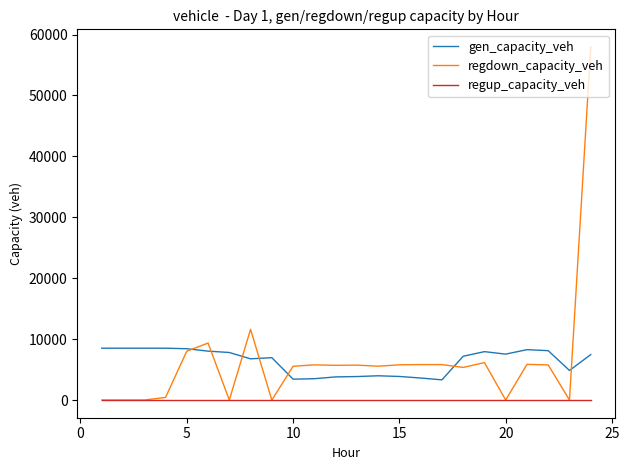

Rank the series by their maximum value, from highest to lowest.

regdown_capacity_veh, gen_capacity_veh, regup_capacity_veh